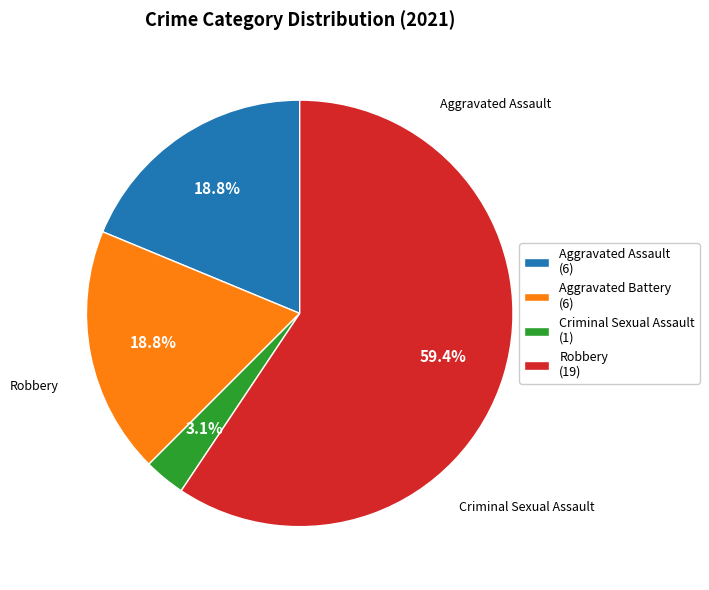

Is it true that Aggravated Assault is 32% of the pie?

False